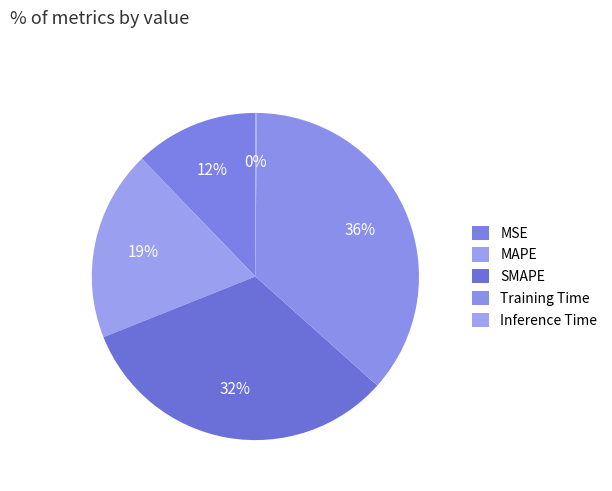

Does SMAPE account for over 50% of the chart?

No